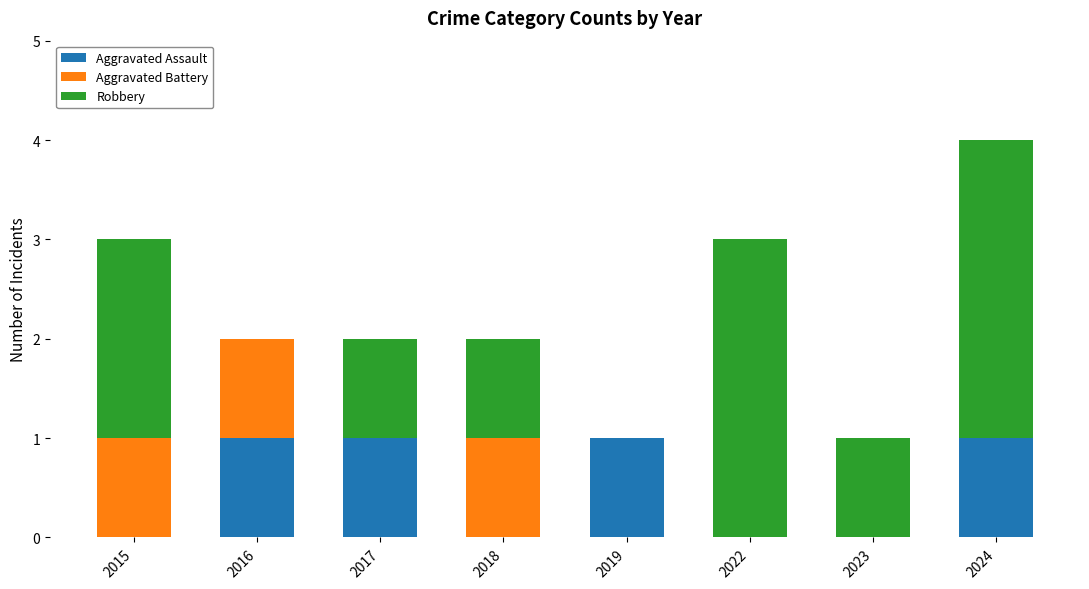

The Aggravated Assault series shows 0 at 2018. True or false?

True